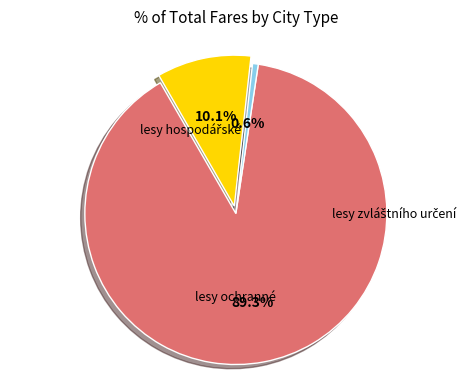

Is there any slice that represents more than half of the pie?

Yes